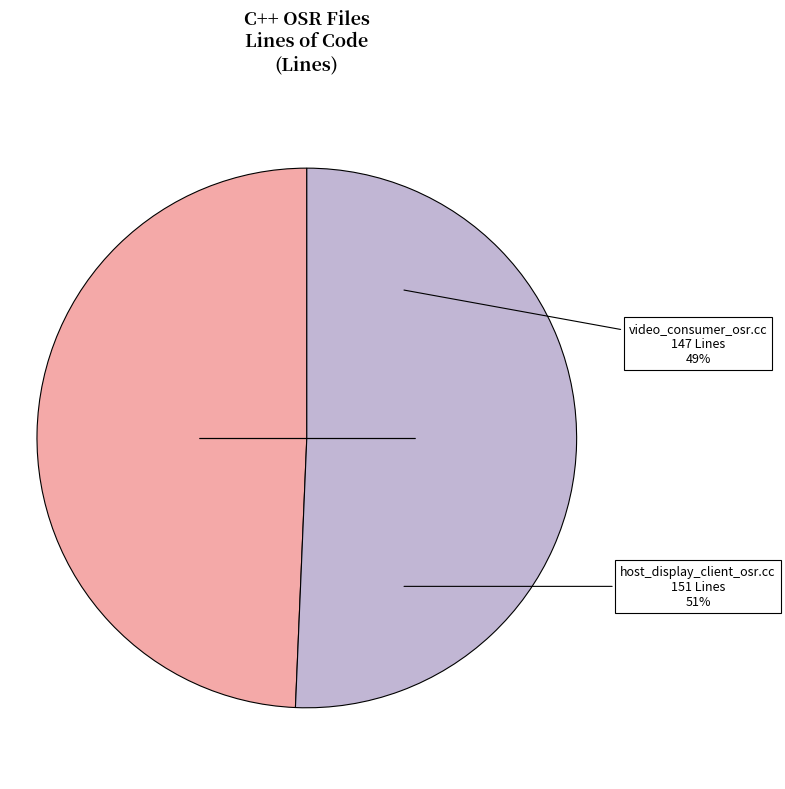

Combined, what portion of the pie is host_display_client_osr.cc and video_consumer_osr.cc?

100.0%